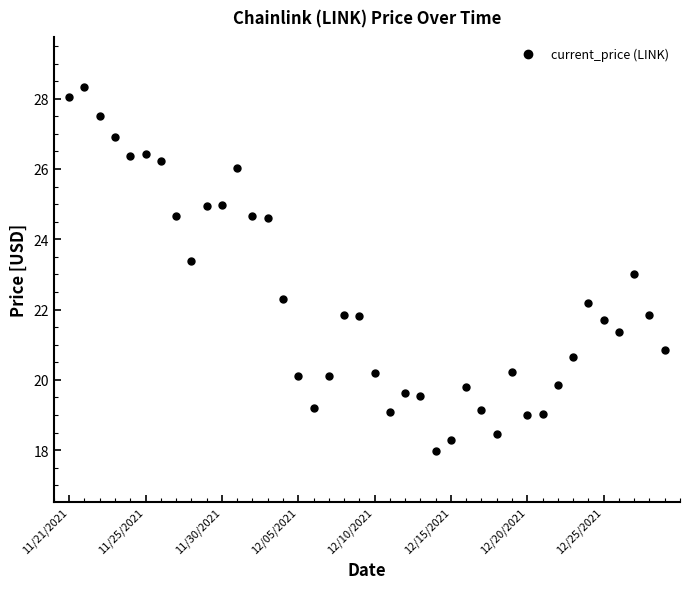

What is the average value?

22.3